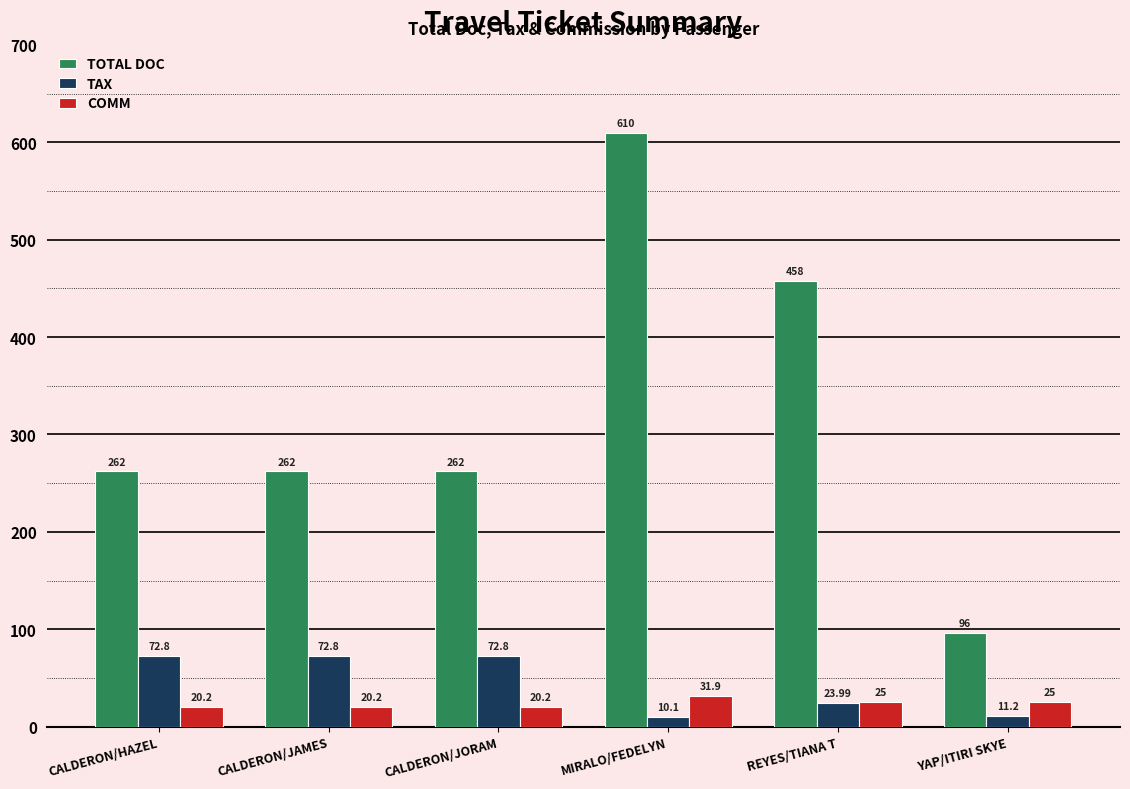

Which series has the widest spread of values?

TOTAL DOC